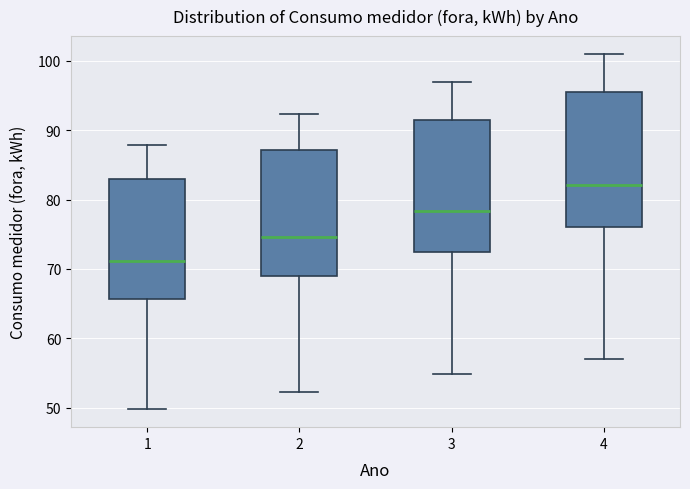

Reading left to right, transcribe this box plot: for each box, give where its median line is, the range the box spans, and where its two whiskers end, as read against the y-axis. The values are not printed on the chart, so give them approximately, as read against the axis.

1: median 71, box 66 to 83, whiskers 50 to 88
2: median 75, box 69 to 87, whiskers 52 to 92
3: median 78, box 72 to 92, whiskers 55 to 97
4: median 82, box 76 to 96, whiskers 57 to 101